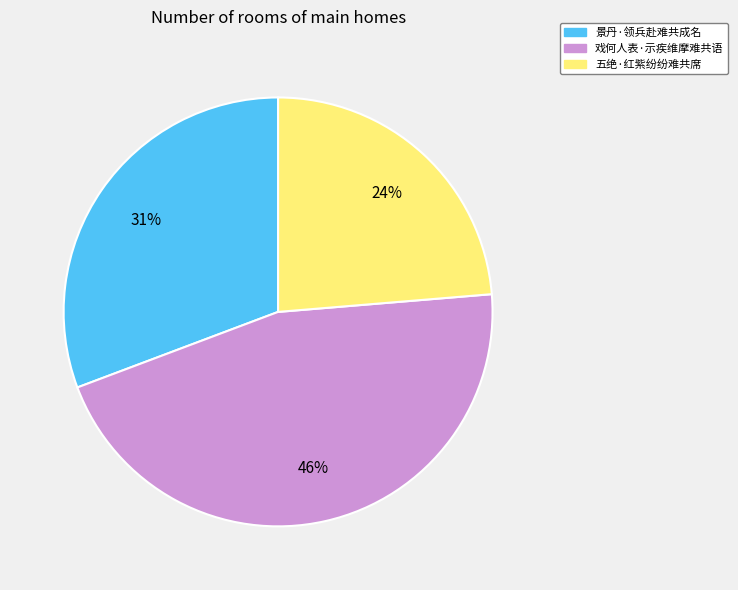

Is there a majority slice in this chart?

No